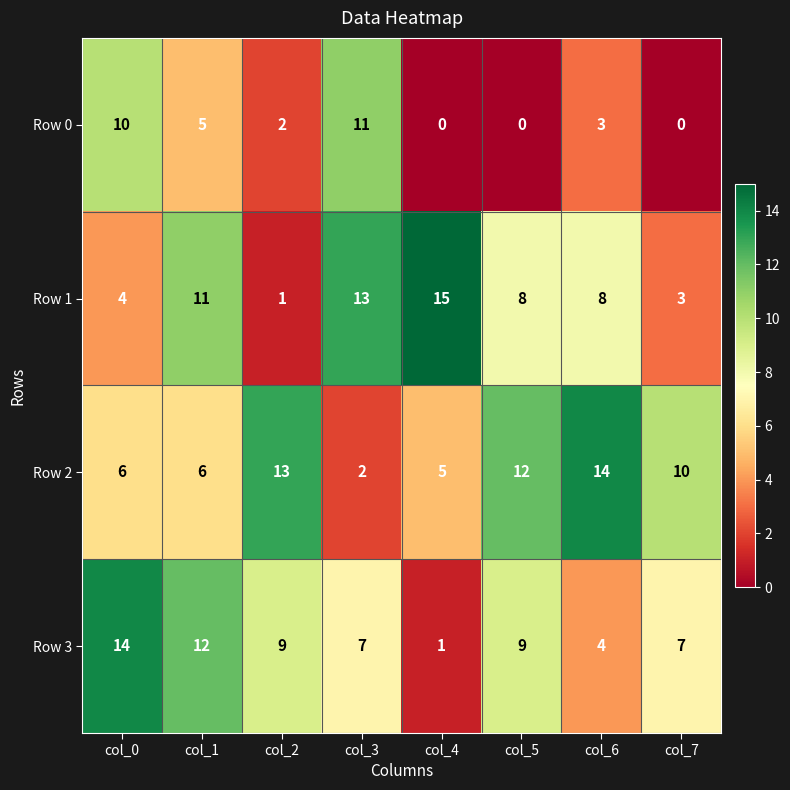

Read the Row 2 value at col_0, to the nearest 5.

5